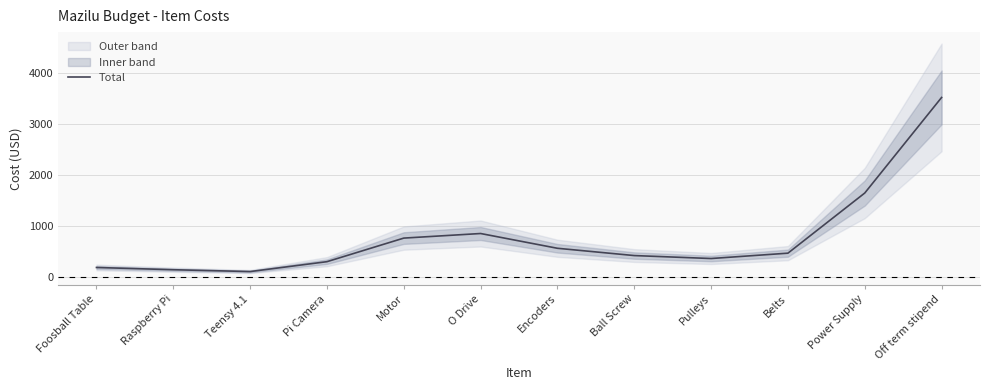

Rank the categories by value from highest to lowest.

Off term stipend, Power Supply, O Drive, Motor, Encoders, Belts, Ball Screw, Pulleys, Pi Camera, Foosball Table, Raspberry Pi, Teensy 4.1